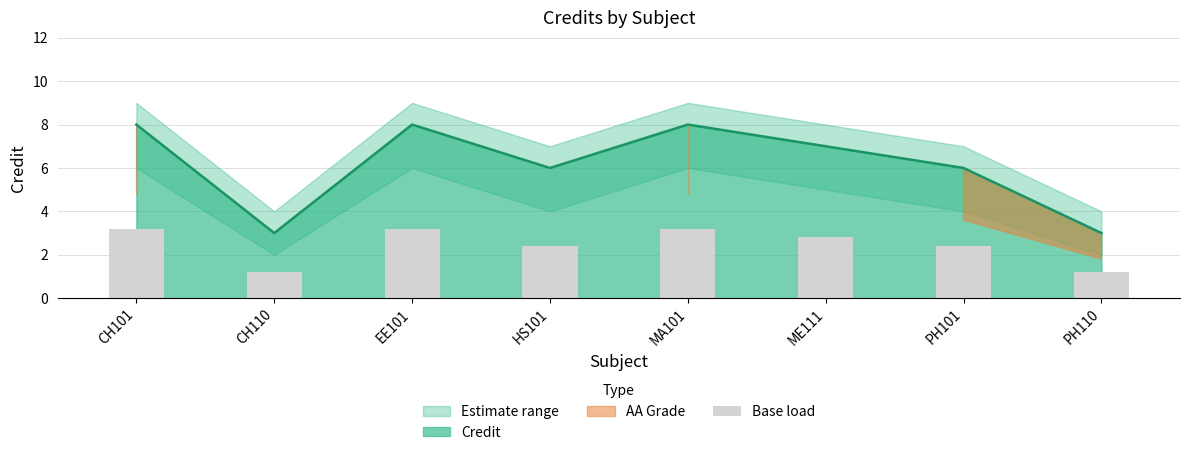

The chart shows a value of 3.2 at CH101. True or false?

True